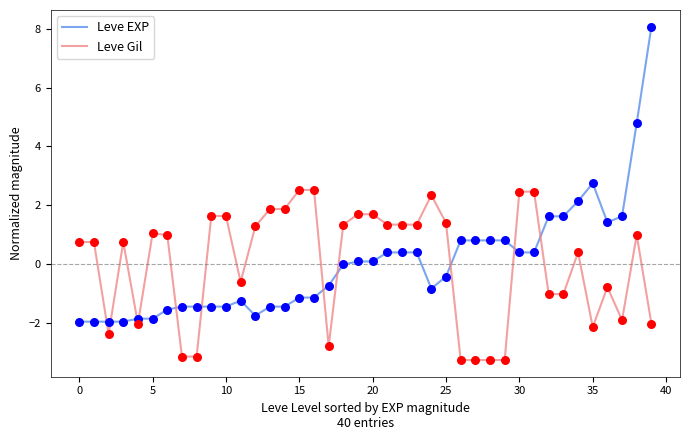

What are all the series names shown in the legend?

Leve EXP, Leve Gil